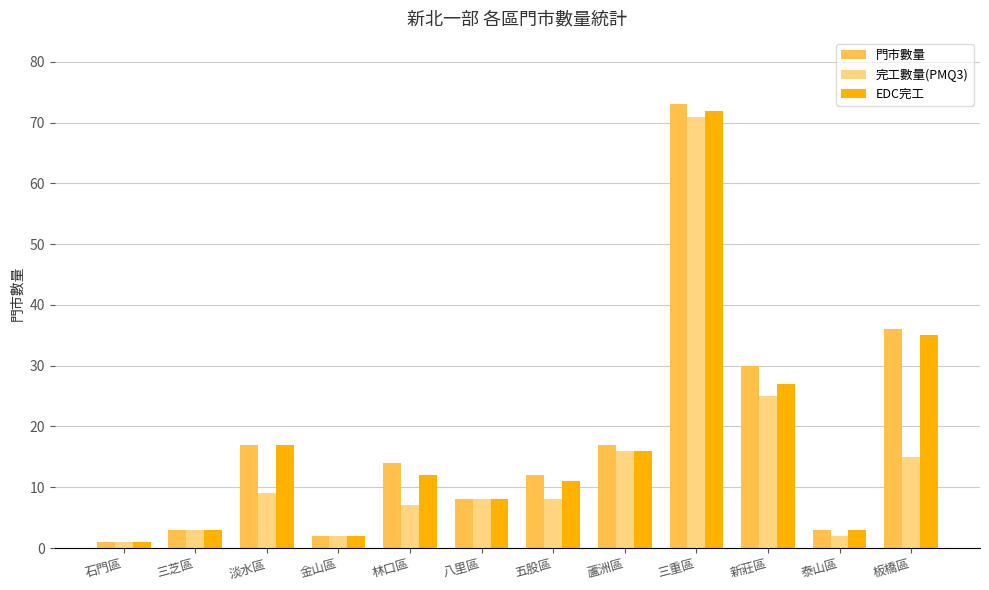

What is the difference between the 門市數量 values at 新莊區 and 三芝區?

27